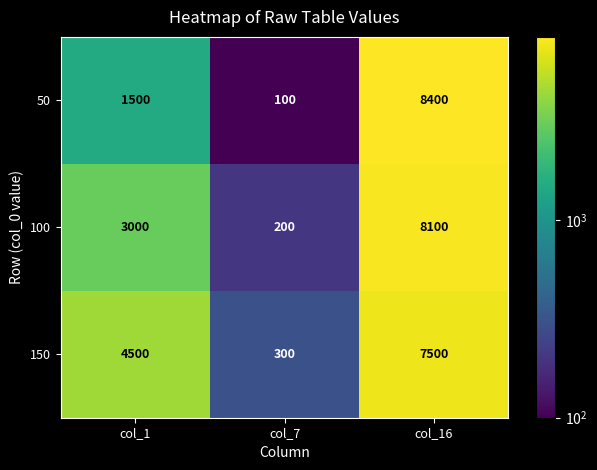

What is the difference between the maximum and minimum values in the 150 series?

7200